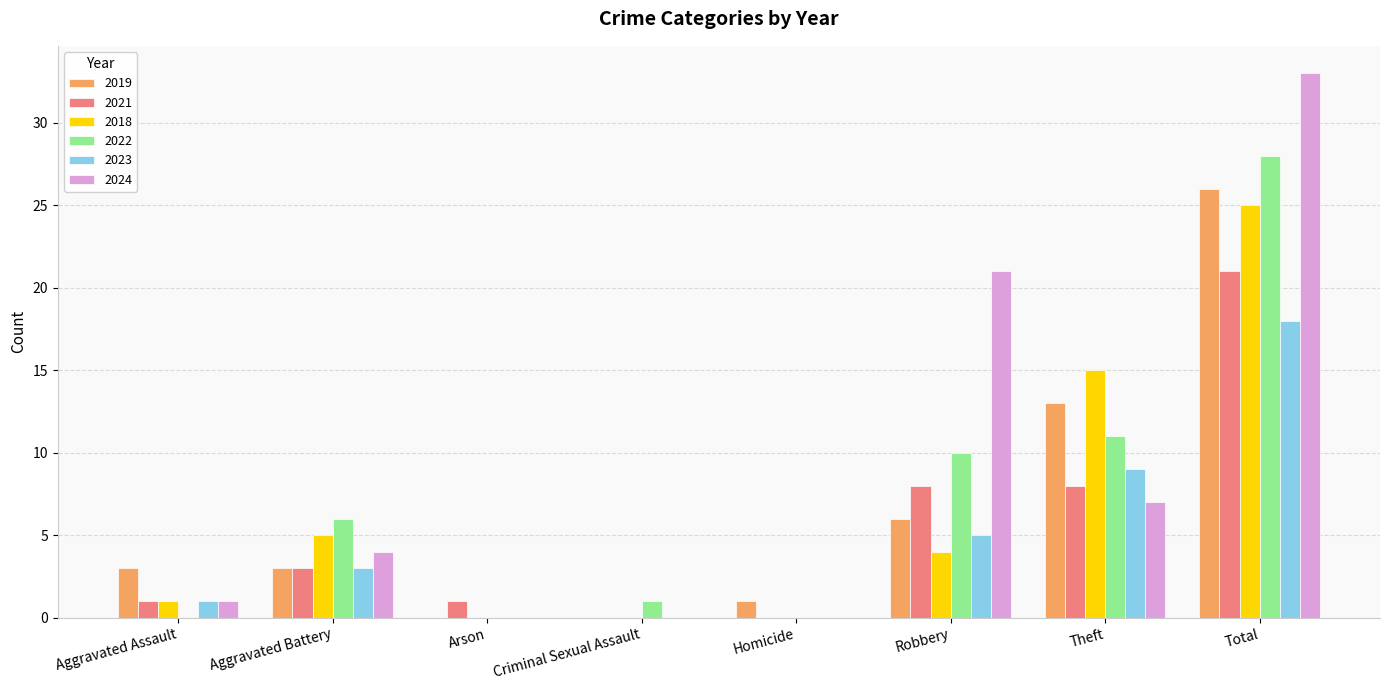

What is the maximum value for 2023?

18